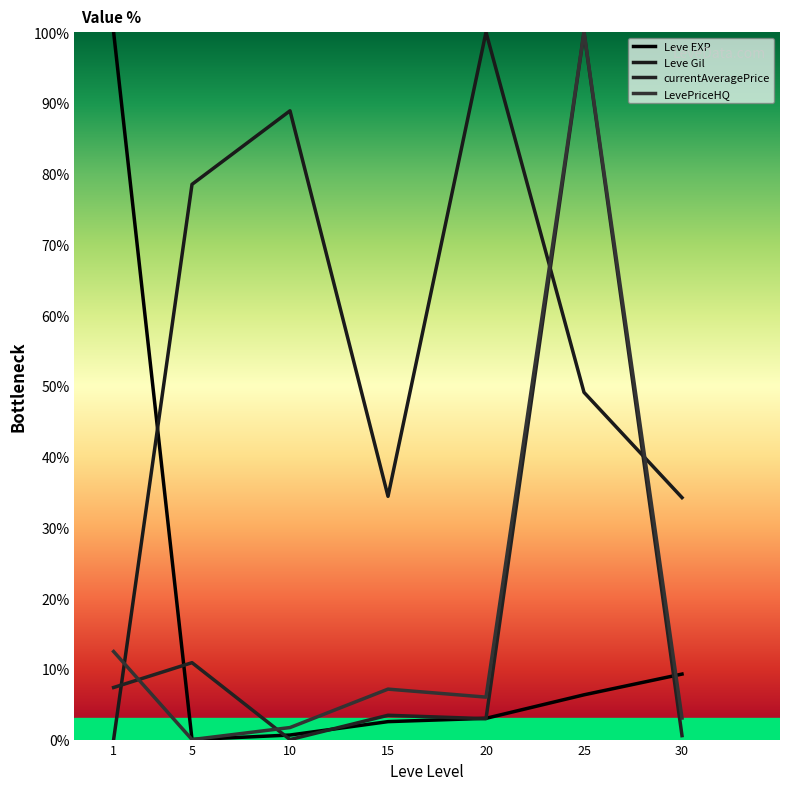

List the labels in order of currentAveragePrice value, largest first.

25, 5, 1, 15, 20, 30, 10